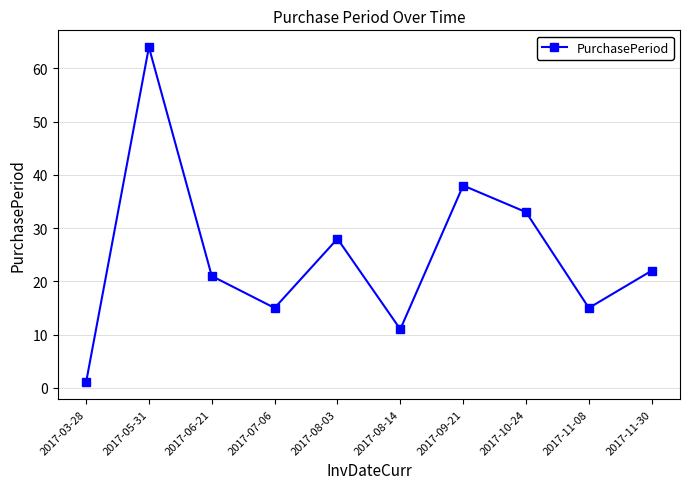

What is the minimum value shown in the chart?

1